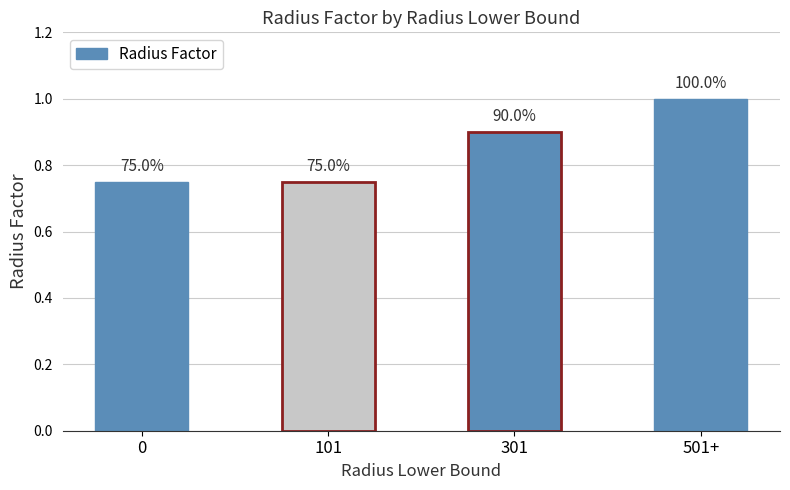

What is the average value?

0.8